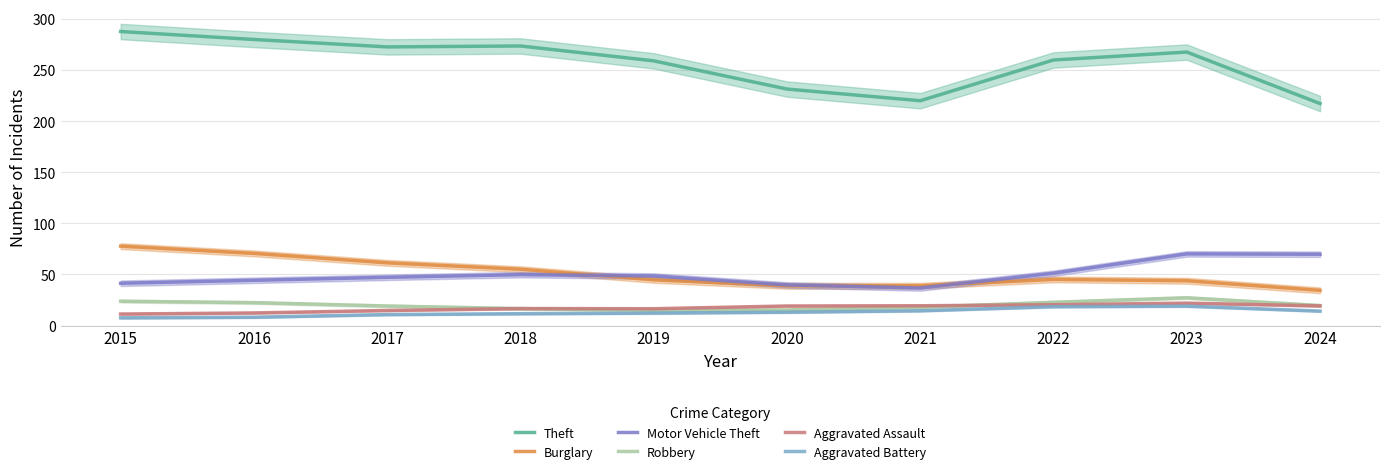

Which series changed the most between 2022 and 2023?

Motor Vehicle Theft